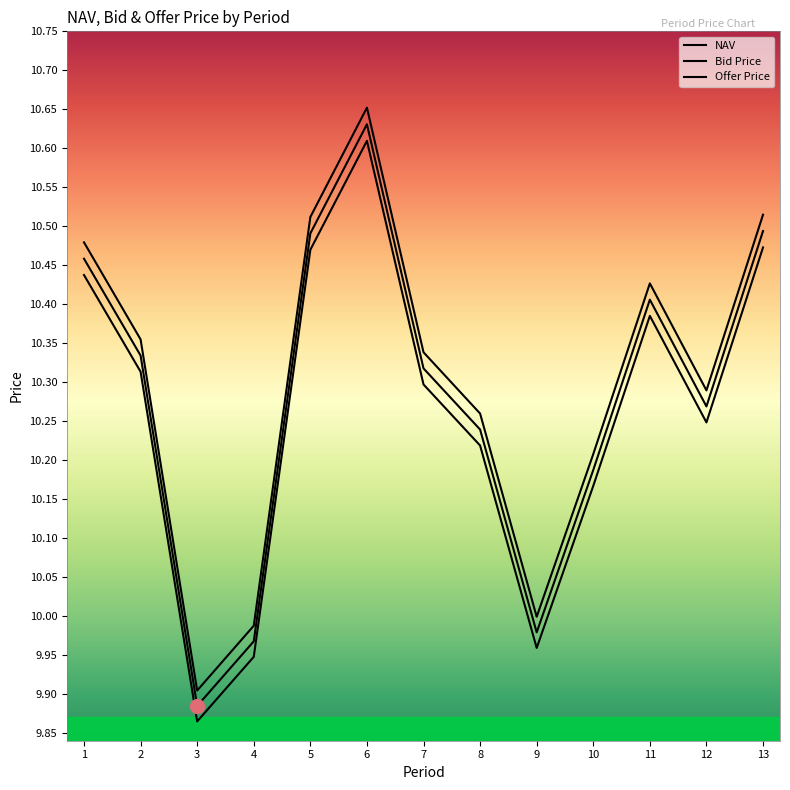

Where is the first local minimum for NAV?

3